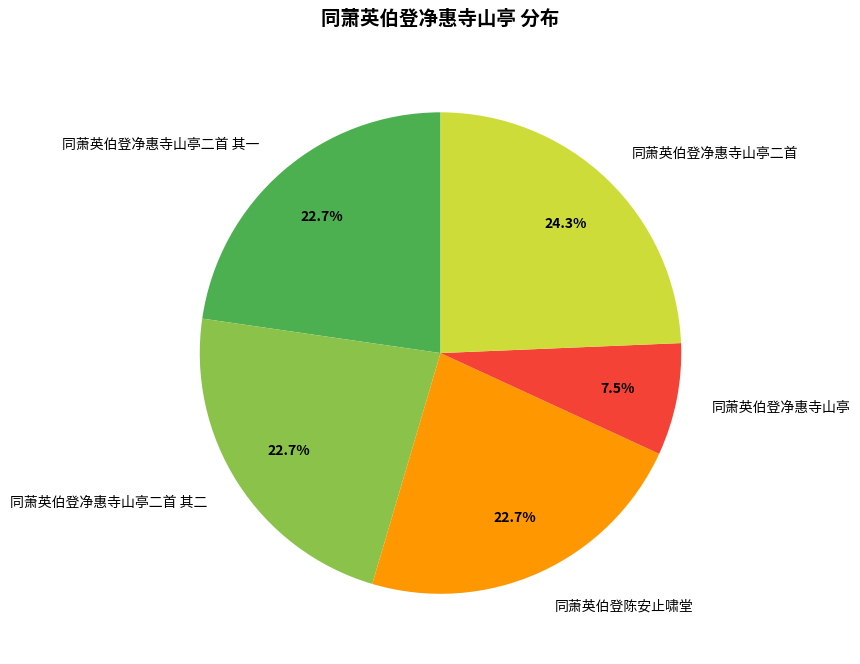

Is 同萧英伯登陈安止啸堂 the majority of the pie?

No